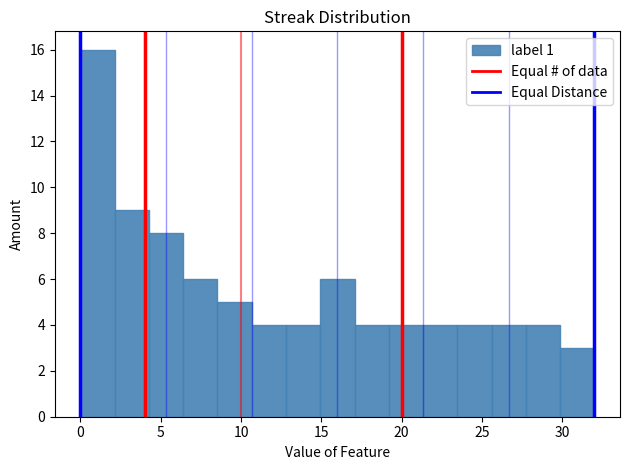

Reading left to right, list every bar in this chart as the range it spans on the x-axis followed by its height. Neither the bar edges nor the heights are printed on the chart, so give them approximately, as read against the axes.

0.0 to 2.0: 16
2.0 to 4.5: 9
4.5 to 6.5: 8
6.5 to 8.5: 6
8.5 to 10.5: 5
10.5 to 13.0: 4
13.0 to 15.0: 4
15.0 to 17.0: 6
17.0 to 19.0: 4
19.0 to 21.5: 4
21.5 to 23.5: 4
23.5 to 25.5: 4
25.5 to 27.5: 4
27.5 to 30.0: 4
30.0 to 32.0: 3